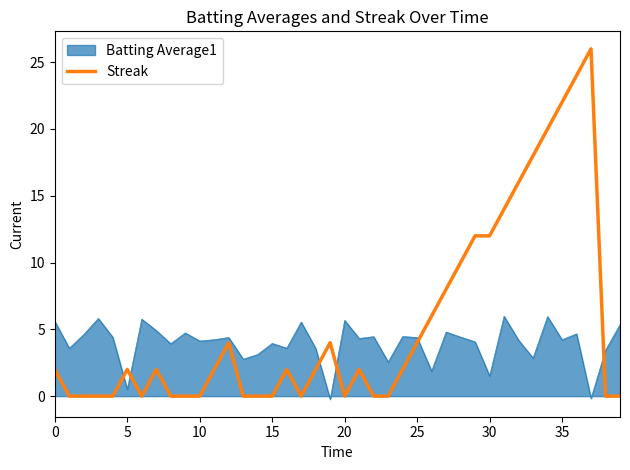

What is the difference between the maximum and minimum values in the Streak series?

26.0